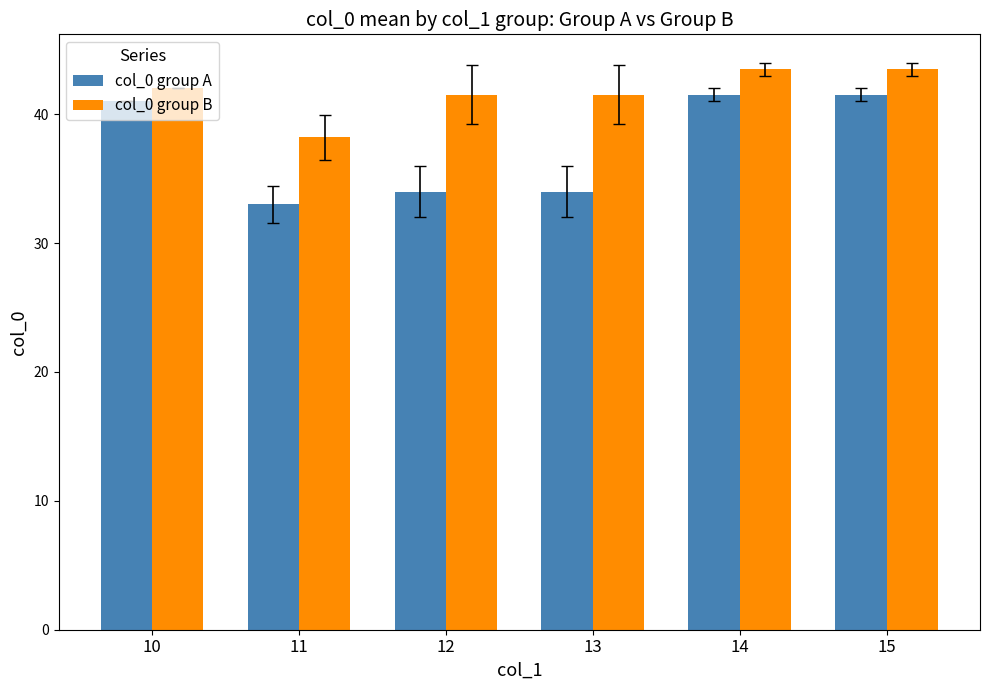

Which series has the widest spread of values?

col_0 group A